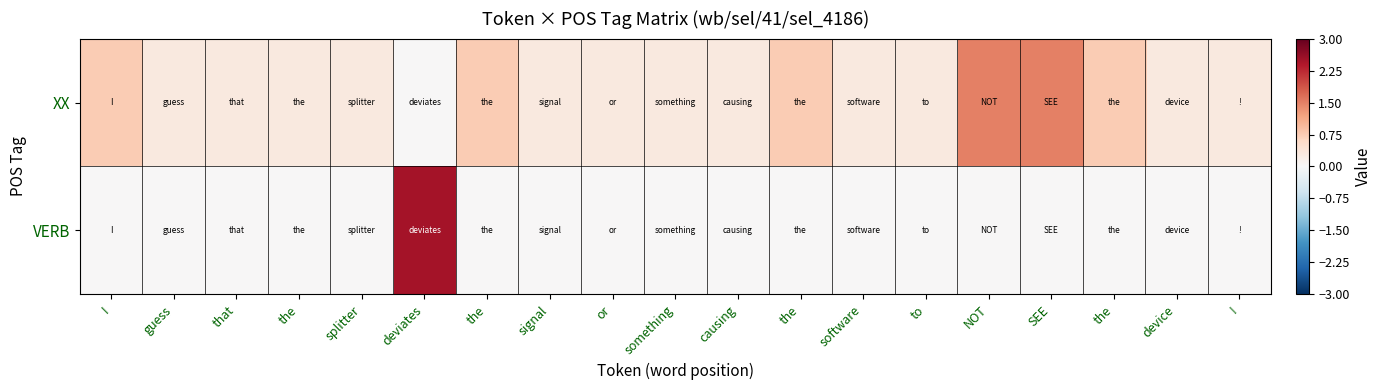

At which category is the sum across all series the highest?

deviates